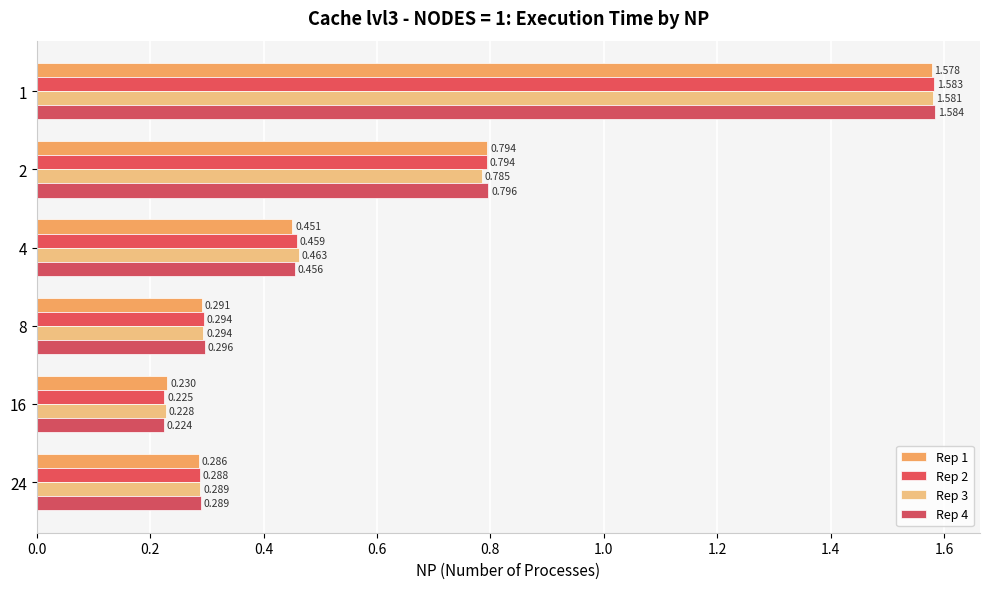

How many distinct data groups are displayed?

4